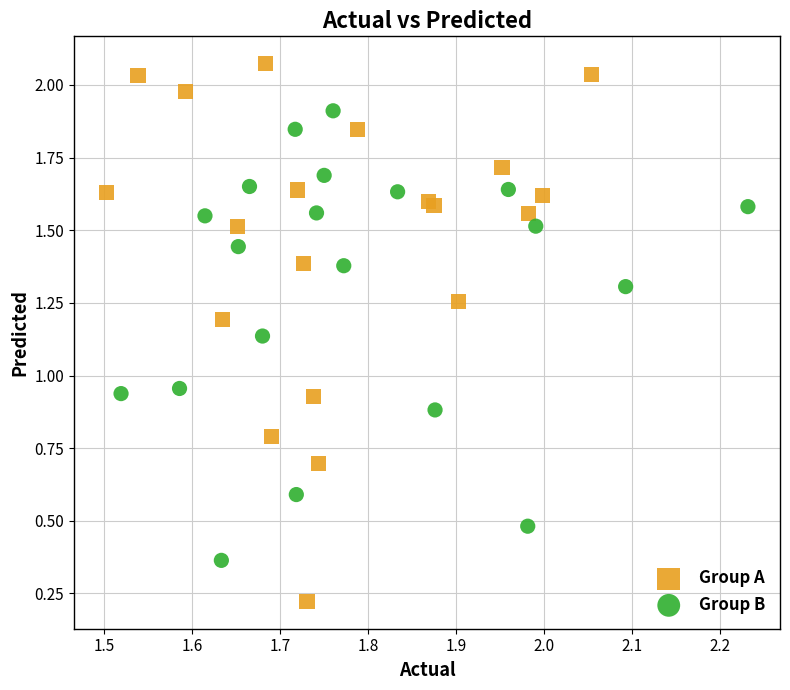

Which series has the largest Y range (max minus min)?

Group A